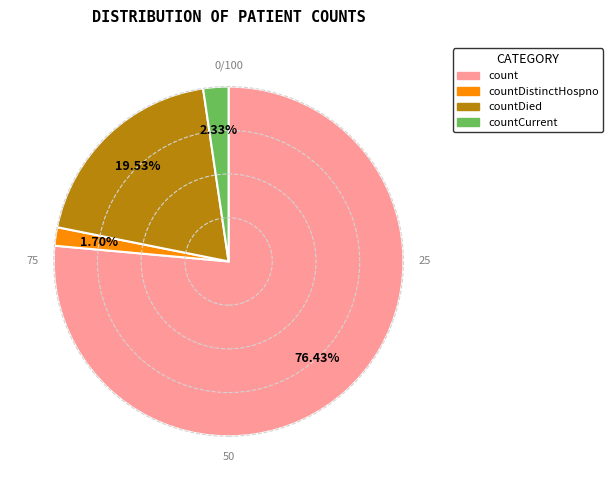

Does any single category account for the majority?

Yes